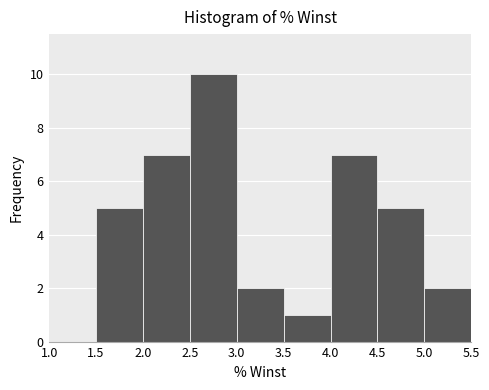

Which range on the x-axis has the tallest bar?

2.5 to 3.0